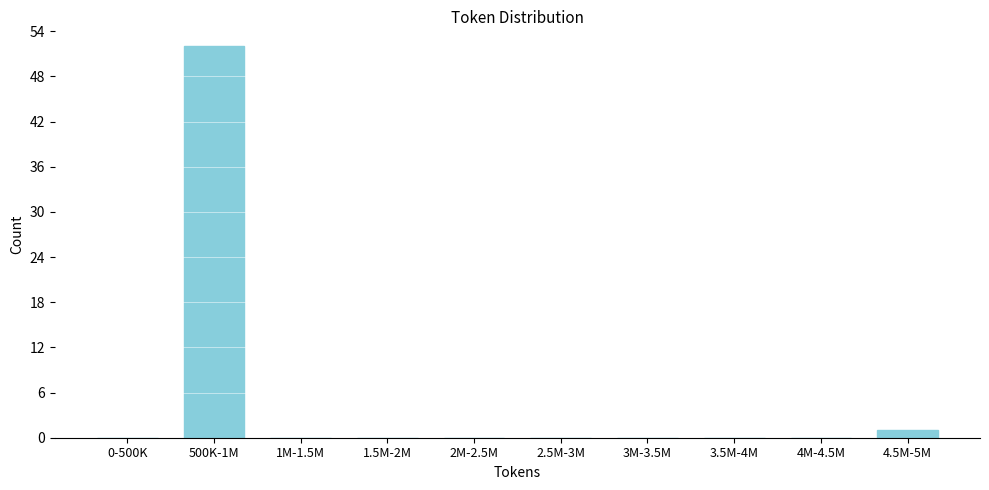

Reading left to right, extract all data points from this chart.

0-500K=0	500K-1M=52	1M-1.5M=0	1.5M-2M=0	2M-2.5M=0	2.5M-3M=0	3M-3.5M=0	3.5M-4M=0	4M-4.5M=0	4.5M-5M=1